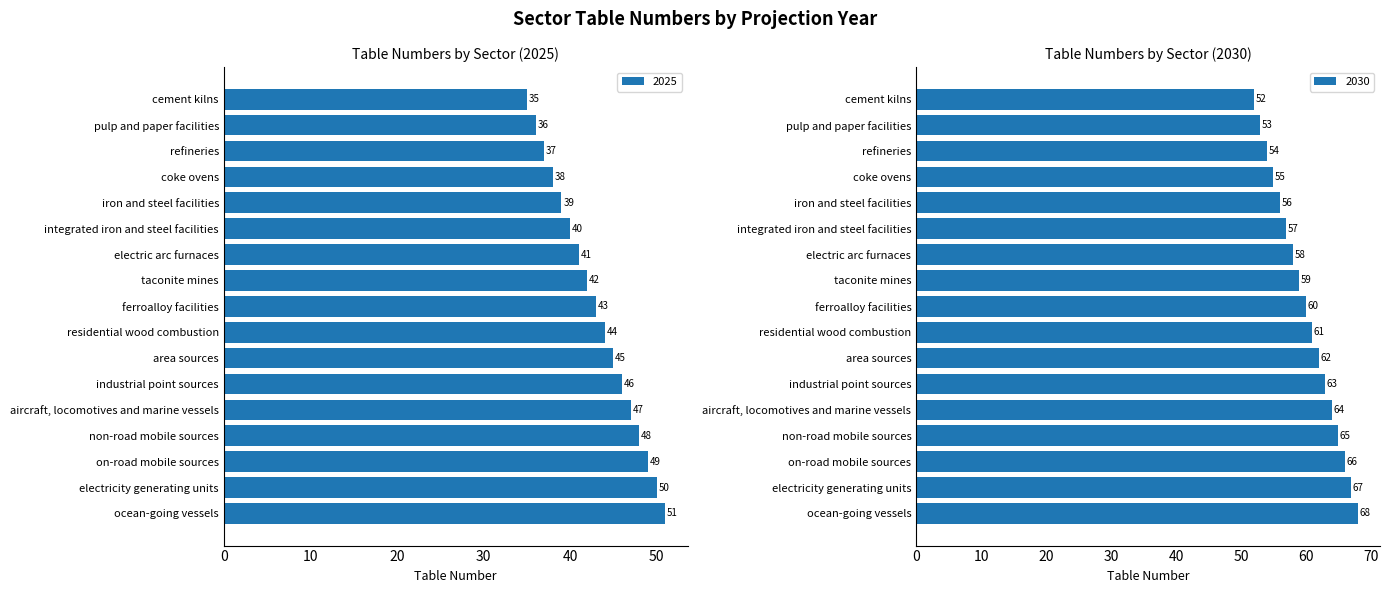

List the series in order of their overall mean, lowest first.

2025, 2030